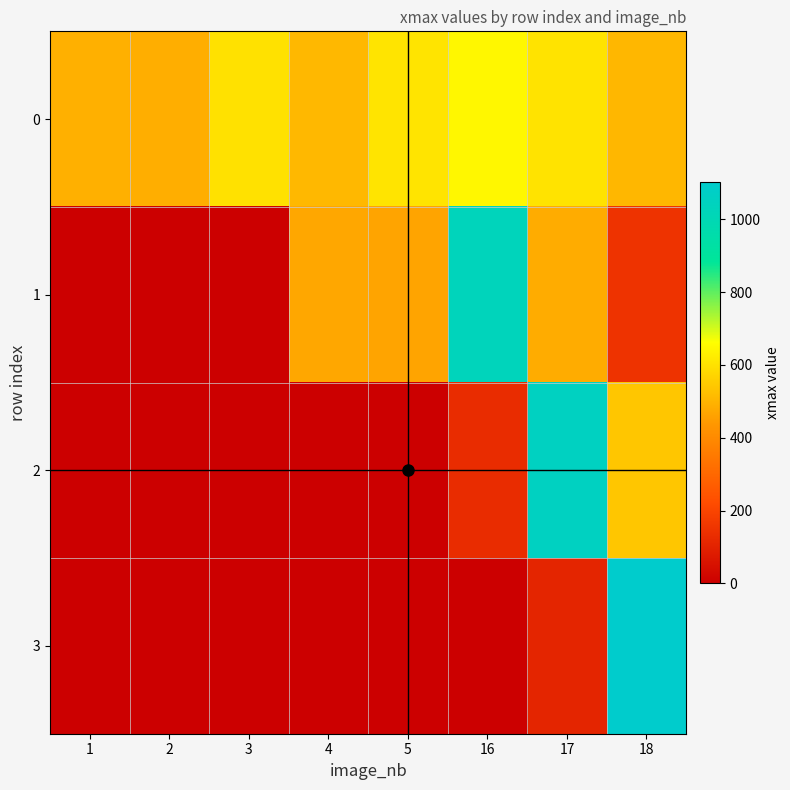

Which has a higher value, 2 or 17?

17